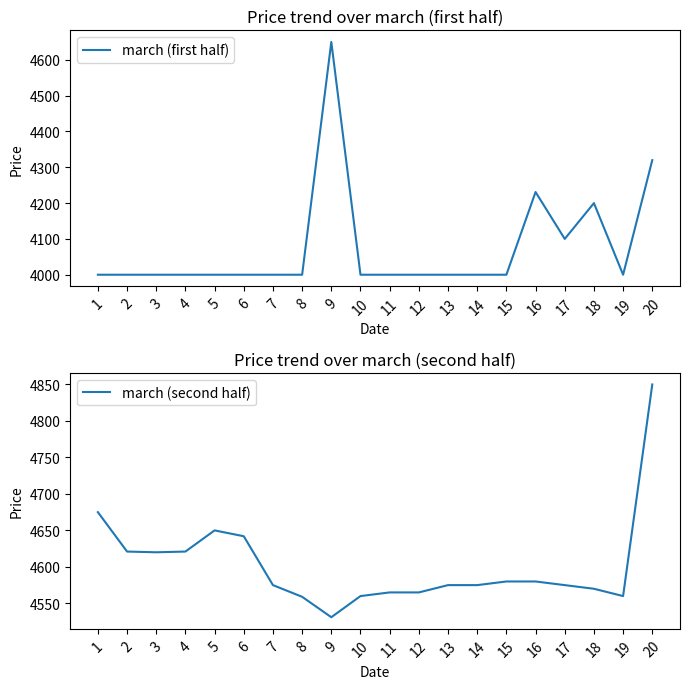

What is the spread (max minus min) of values at 17?

475